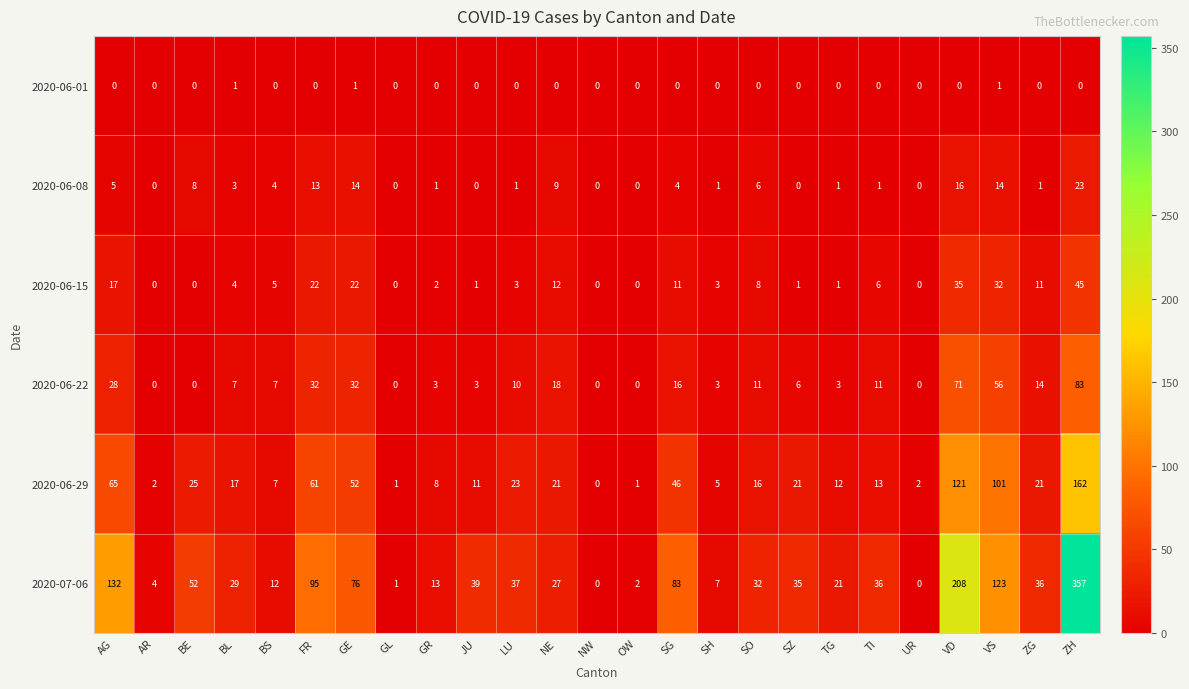

What is the total value across all series at SH?

19